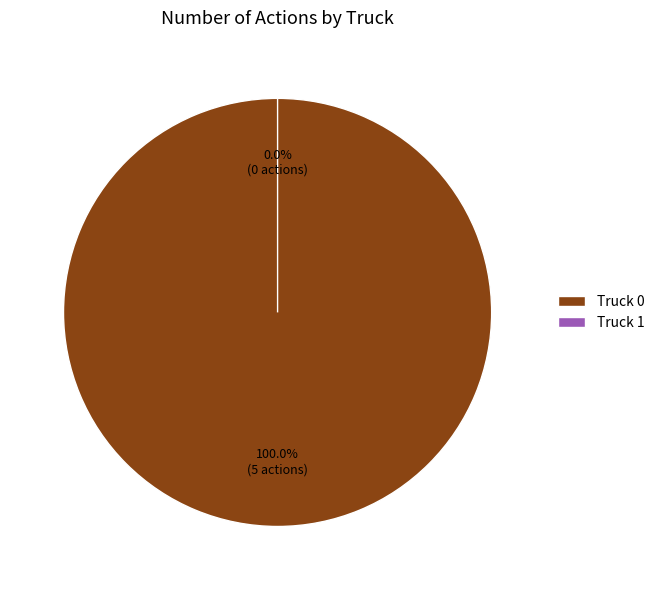

The Truck 1 slice represents 0% of the pie. True or false?

True